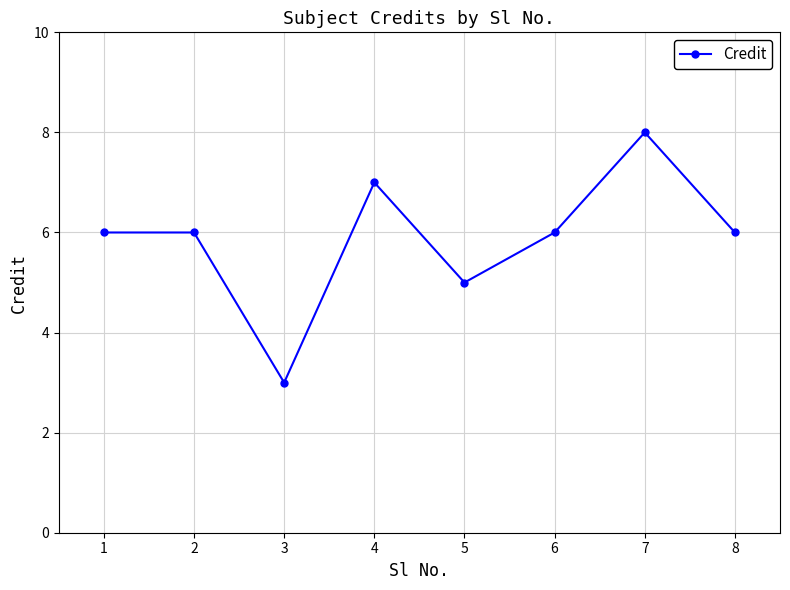

What is the sum of the values at 1 and 4?

13